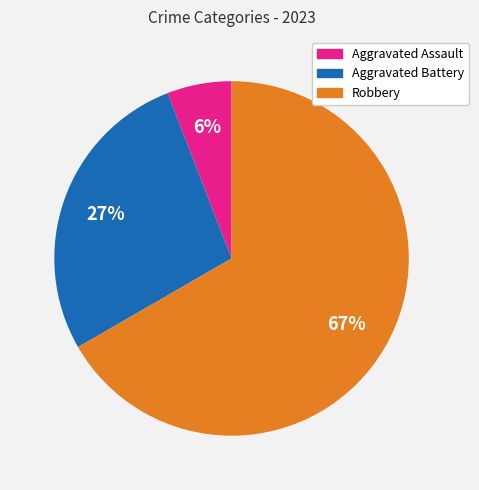

Is there any slice that represents more than half of the pie?

Yes